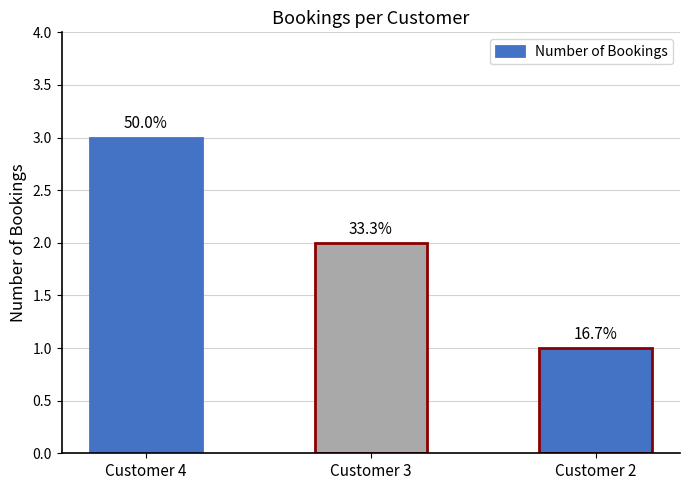

Are the bars horizontal?

No